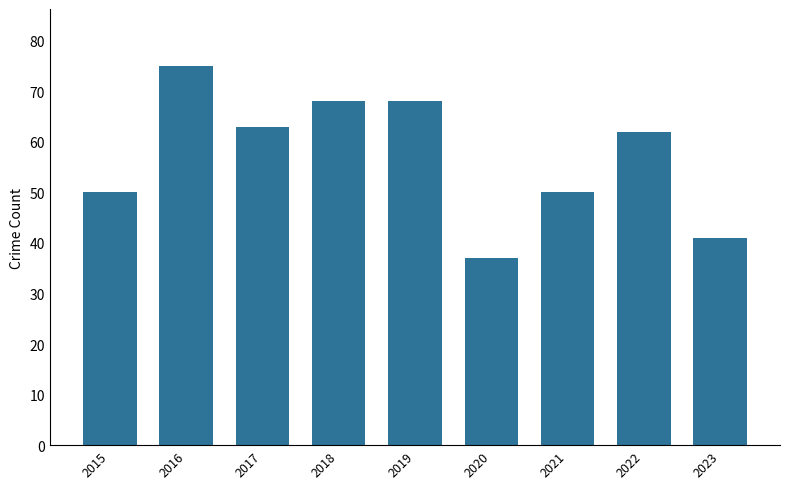

What is the value of the 9th bar from the left?

41